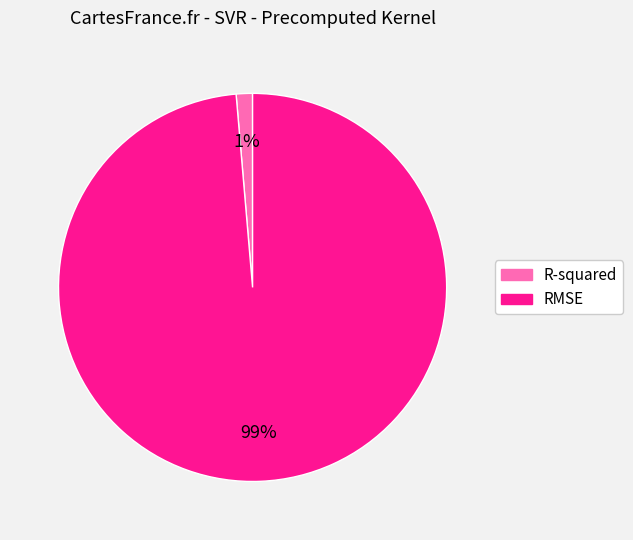

Which slice is the smallest?

R-squared